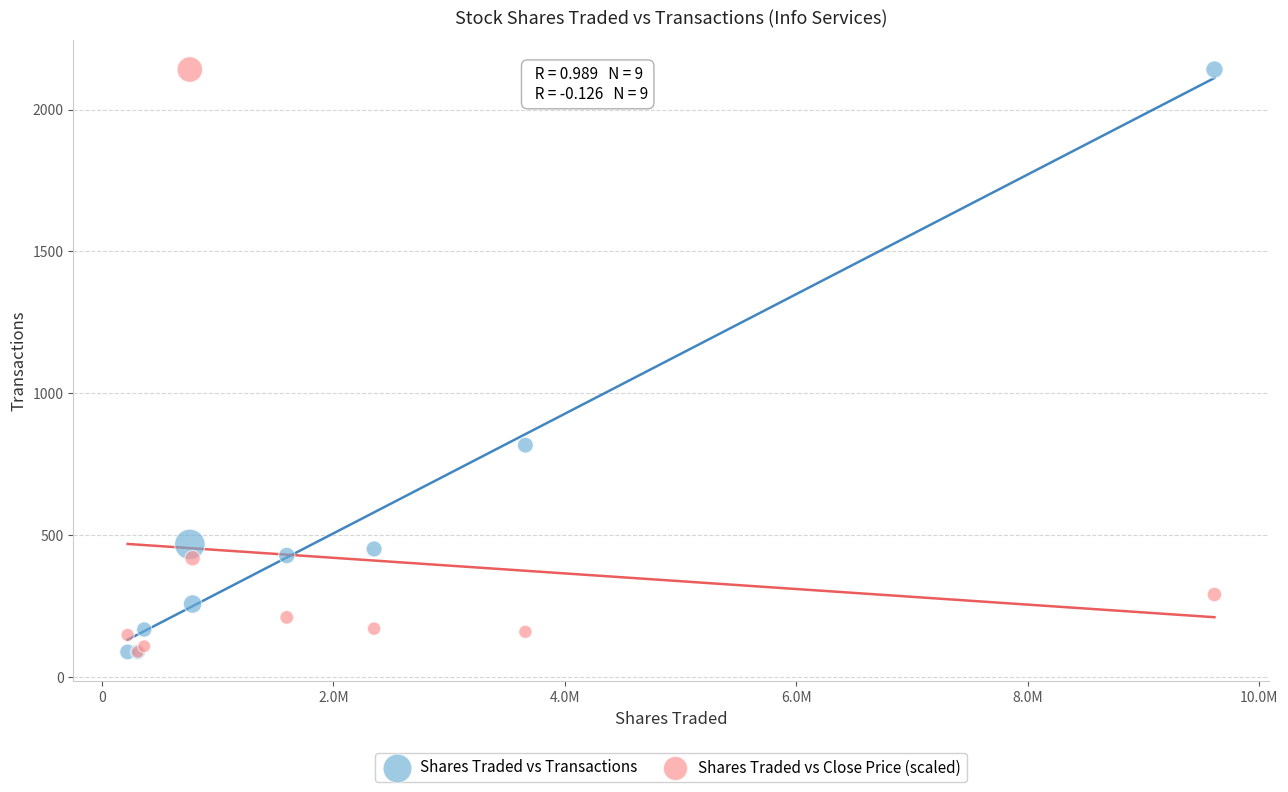

In the Shares Traded vs Transactions series, what Y value is closest to 1114?

817.0